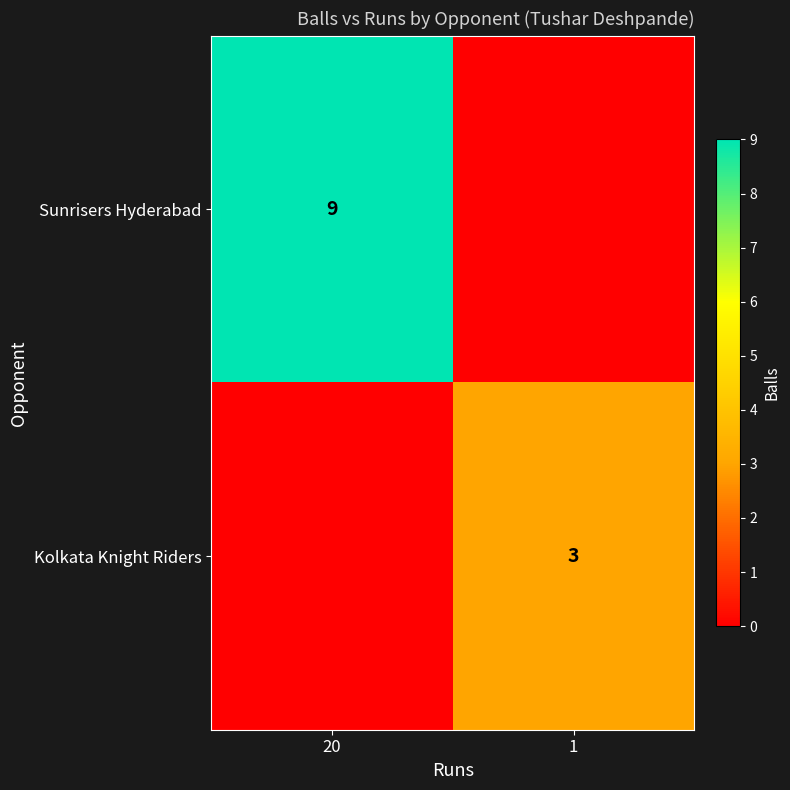

True or false: Sunrisers Hyderabad has a value of 16 at 20.

False